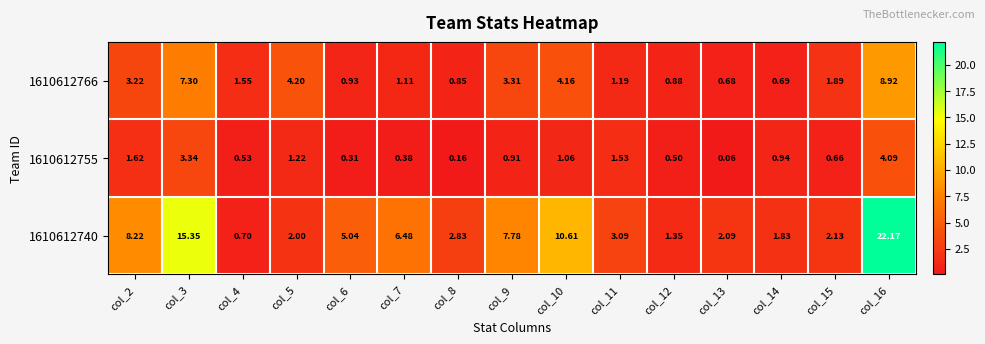

Is the value of 1610612766 at col_12 greater than the value of 1610612740 at col_2?

No